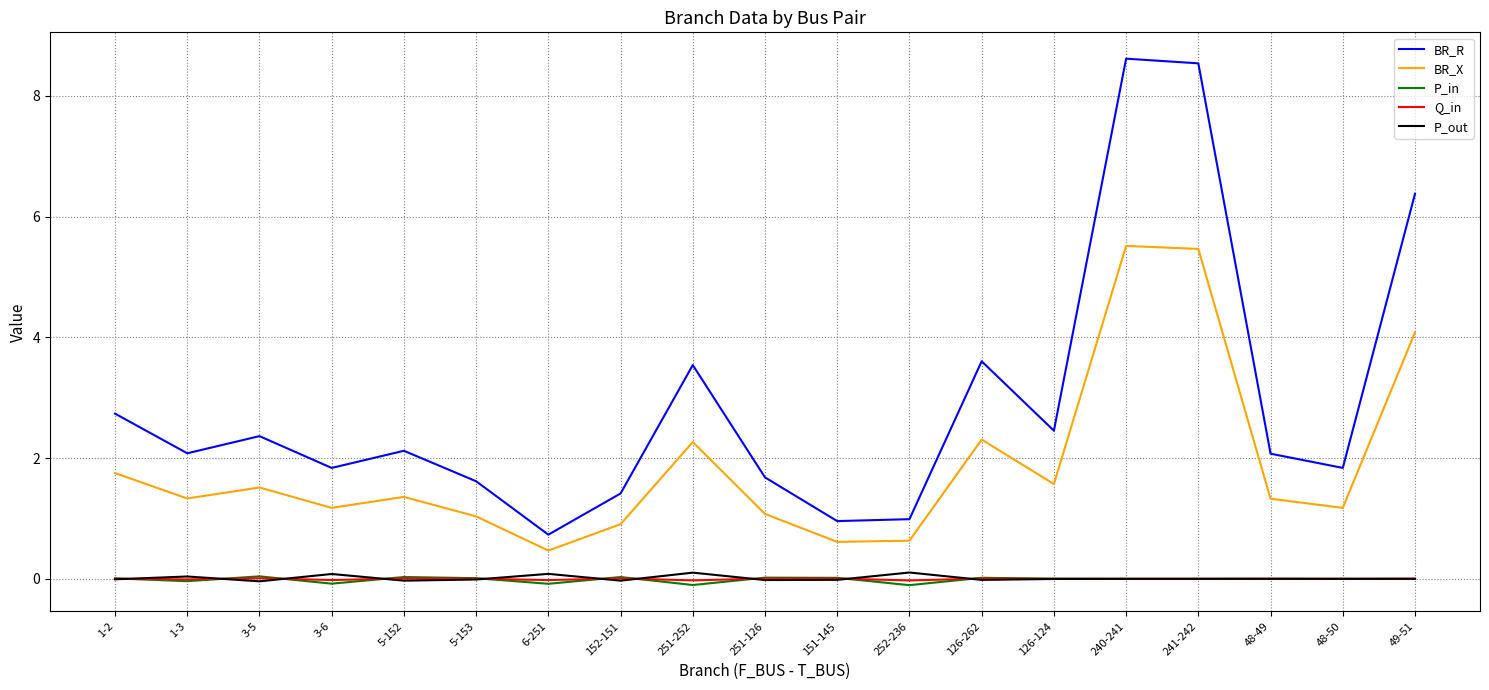

True or false: BR_X and P_out cross at least once.

False